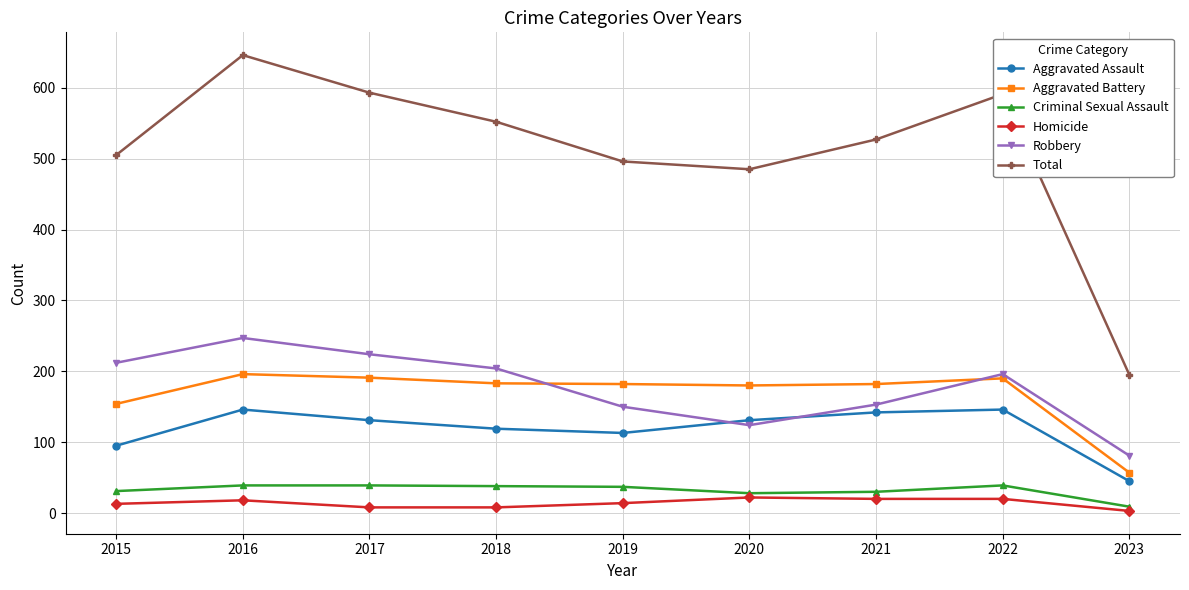

True or false: Aggravated Assault has a value of 45 at 2023.

True